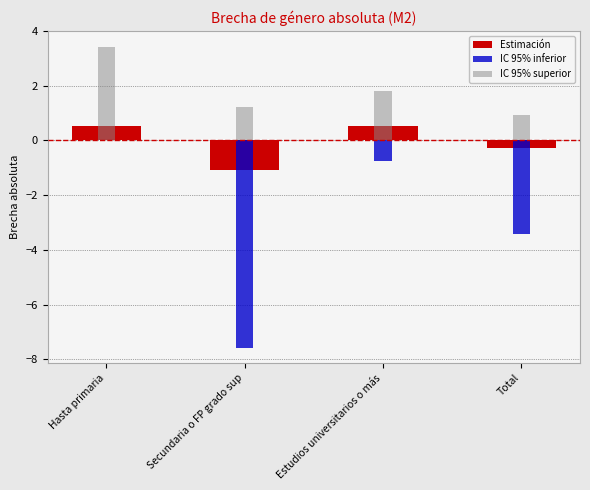

At which category is the sum across all series the highest?

Hasta primaria